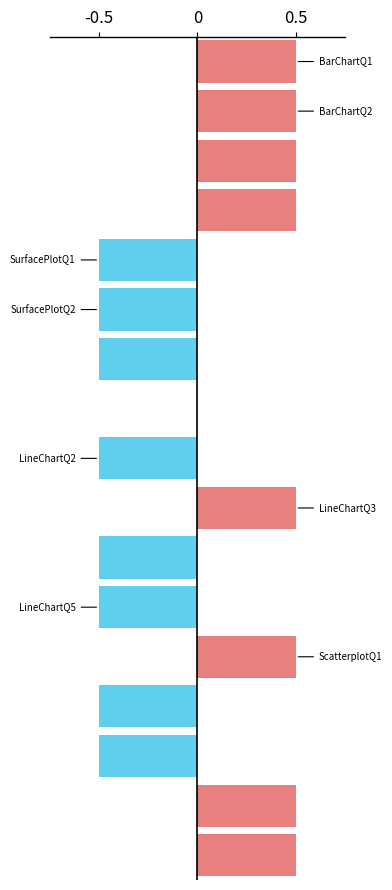

True or false: the data shows 0.5 at LineChartQ1.

True